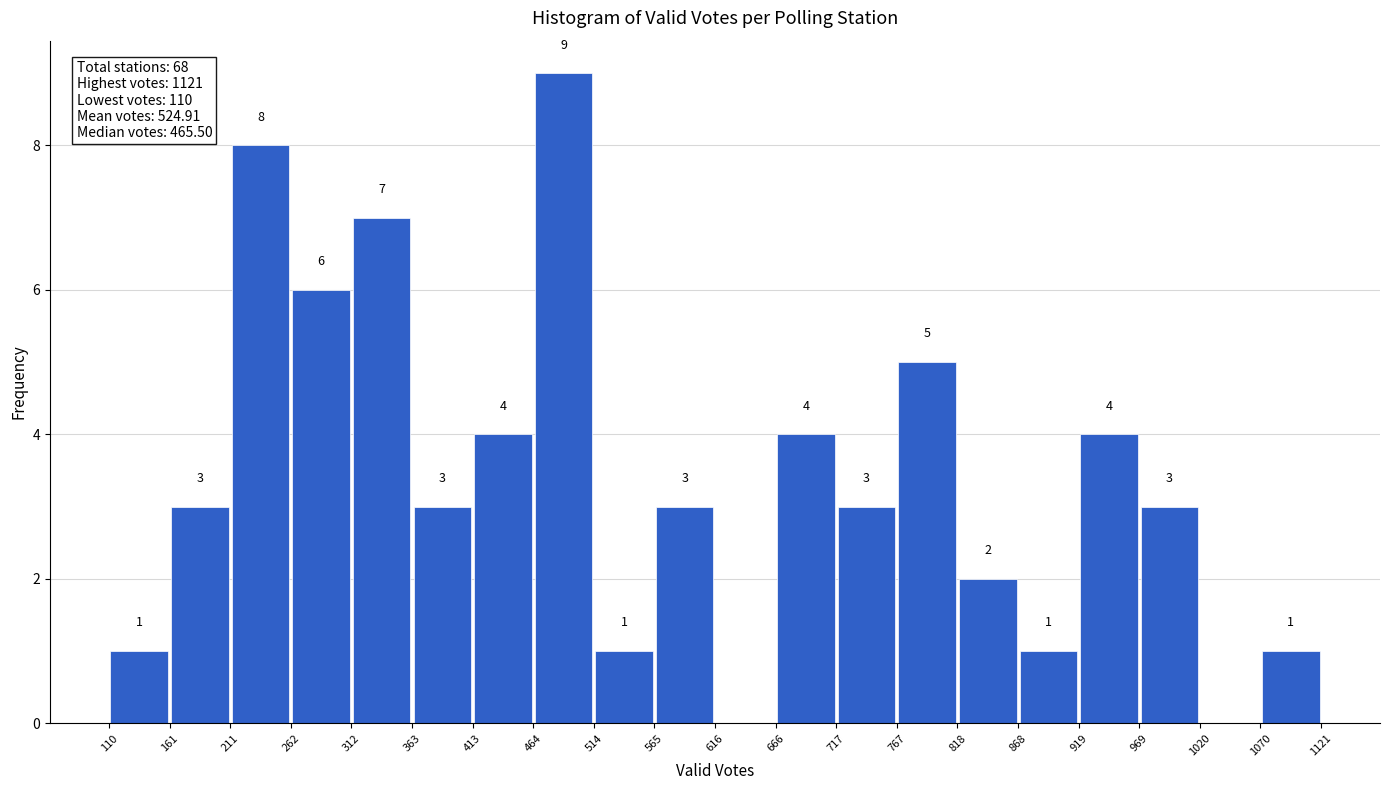

Which range on the x-axis has the tallest bar?

464 to 514